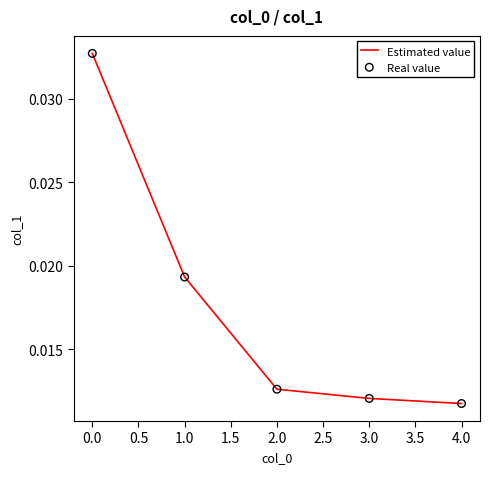

Between 2.0 and 4.0, which is larger?

2.0